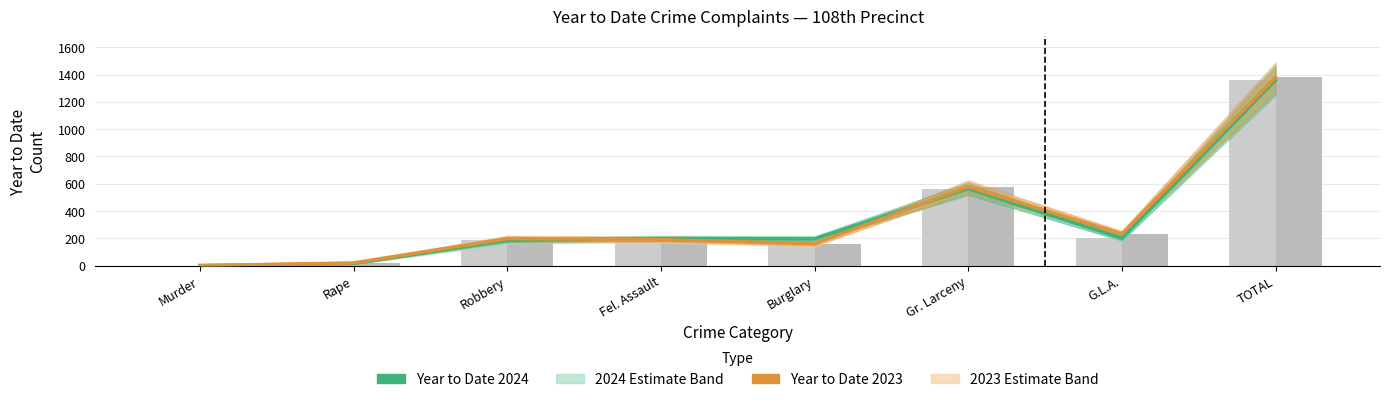

How many values in the Year to Date 2024 series exceed 198?

3